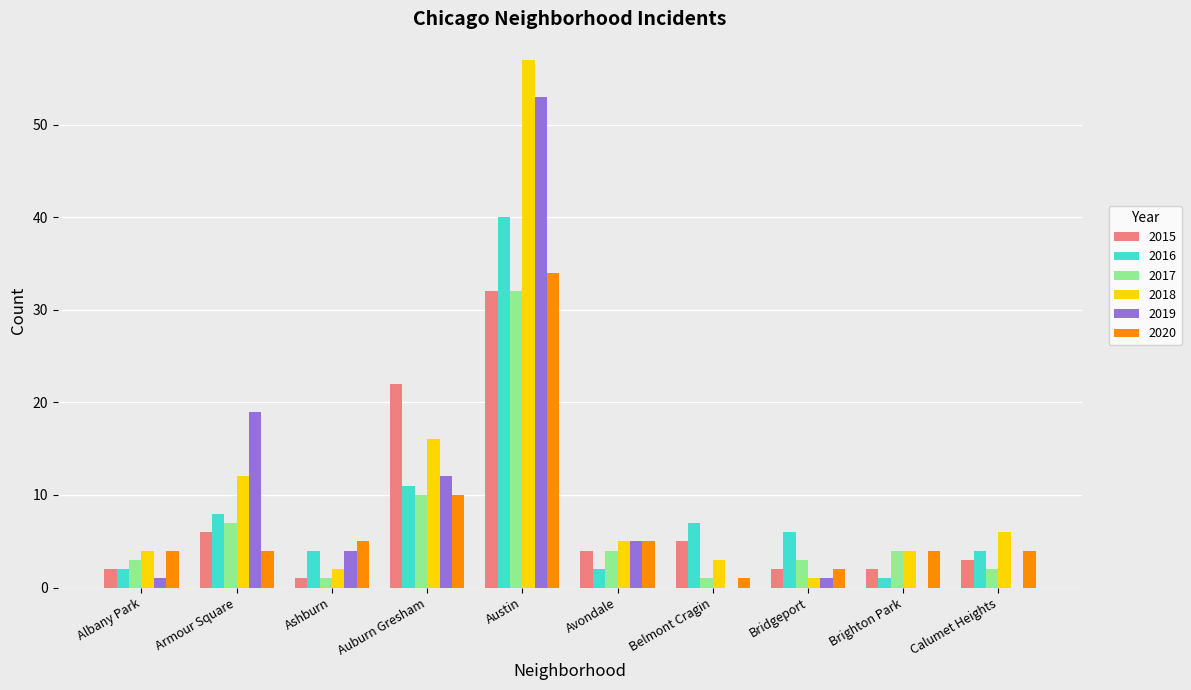

Is the value of 2017 at Brighton Park greater than the value of 2019 at Auburn Gresham?

No